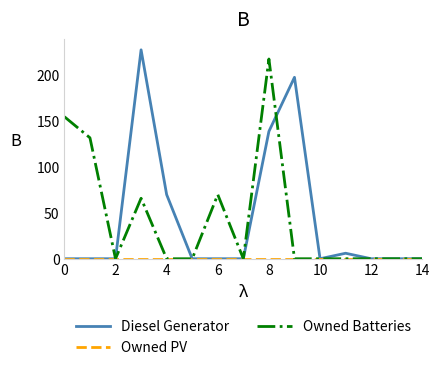

Which series has the widest spread of values?

Diesel Generator